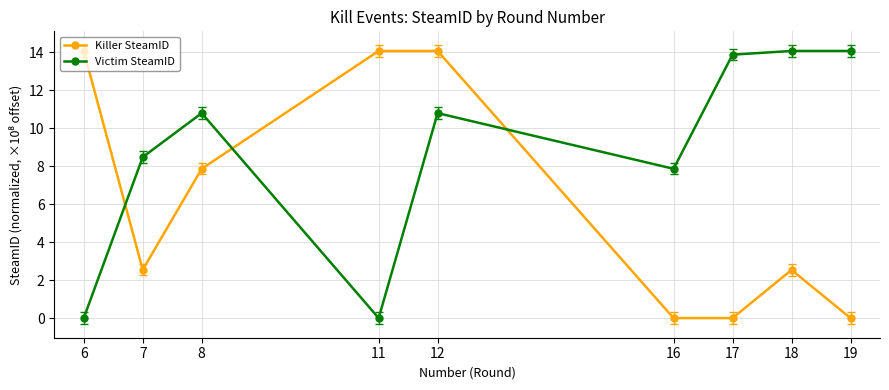

The Victim SteamID series shows 10.8 at 8. True or false?

True